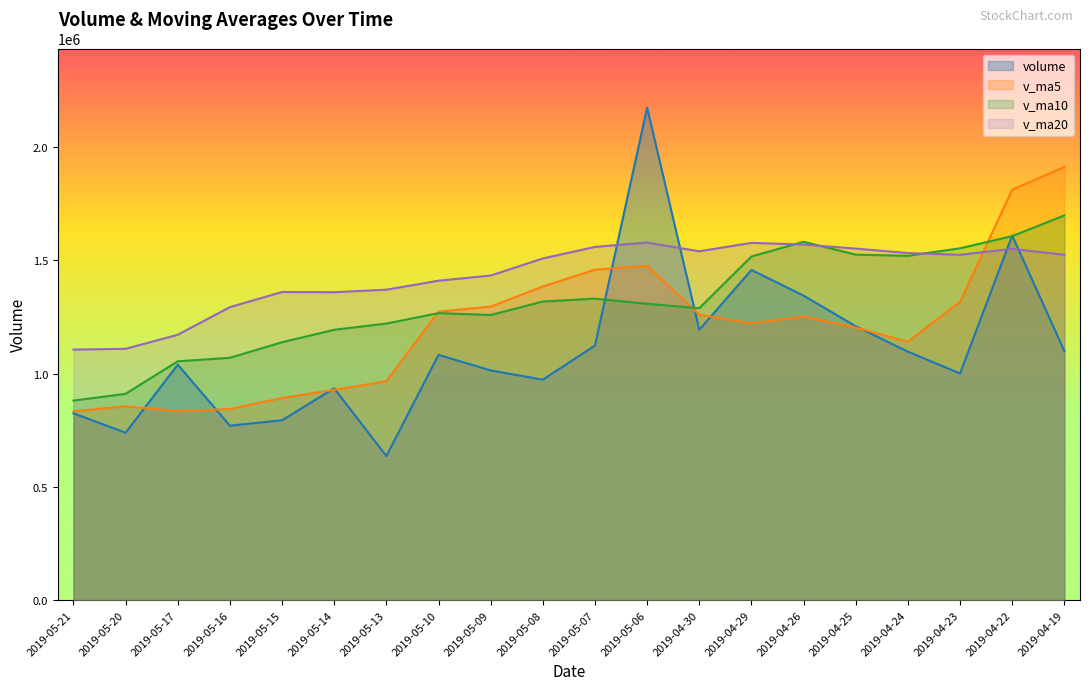

Reading left to right, list all the values displayed in this chart.

volume: 824429.4	738743.2	1038996.1	769751.8	793774.6	934728.6	635652.8	1082318.5	1013753.5	972929.7	1123359.0	2173659.5	1193187.1	1457059.8	1343772.0	1208695.8	1096380.4	1000286.1	1608935.4	1099201.8
v_ma5: 833139.0	855198.8	834580.8	843245.2	892045.6	927876.6	965602.7	1273204.0	1295377.8	1384039.0	1458207.5	1475274.8	1259819.0	1221238.8	1251613.9	1202699.9	1140203.3	1316605.0	1811649.2	1911316.7
v_ma10: 880507.8	910400.8	1053892.4	1069311.5	1138042.3	1193042.1	1220438.8	1266511.5	1258308.3	1317826.5	1330453.7	1307739.0	1288212.0	1516444.0	1581465.3	1524651.7	1519302.3	1552659.9	1606338.6	1697713.9
v_ma20: 1105480.8	1109069.9	1171052.2	1292877.8	1359753.8	1358846.9	1369870.5	1409585.7	1432323.4	1507770.2	1558774.6	1578038.8	1539419.5	1576526.9	1569198.8	1551290.1	1531599.8	1524038.6	1550121.0	1524231.5